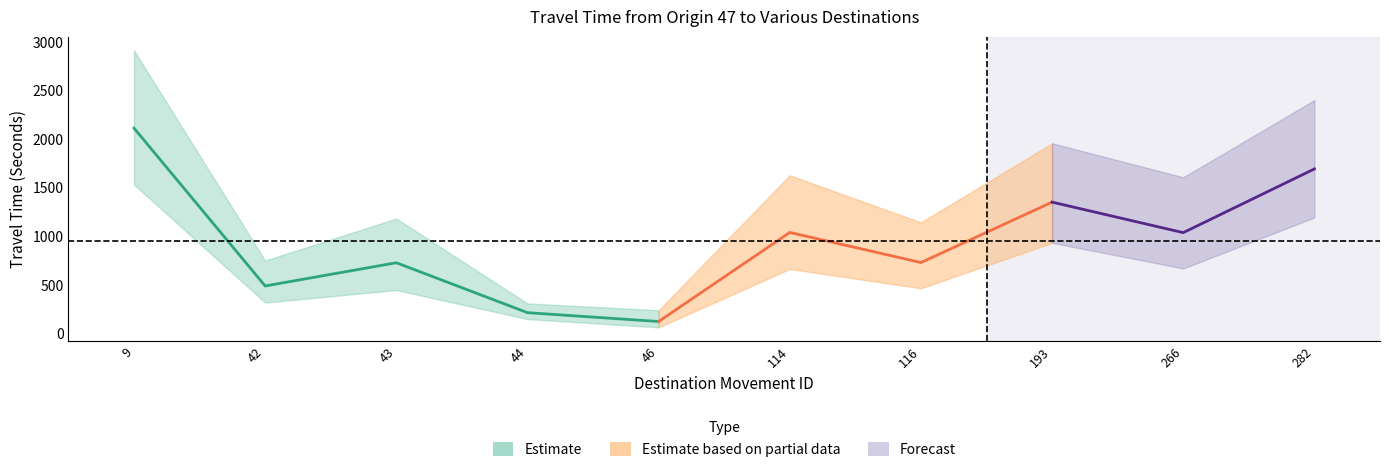

Which category has the lowest value in the Range - Lower Bound Travel Time (Seconds) series?

46